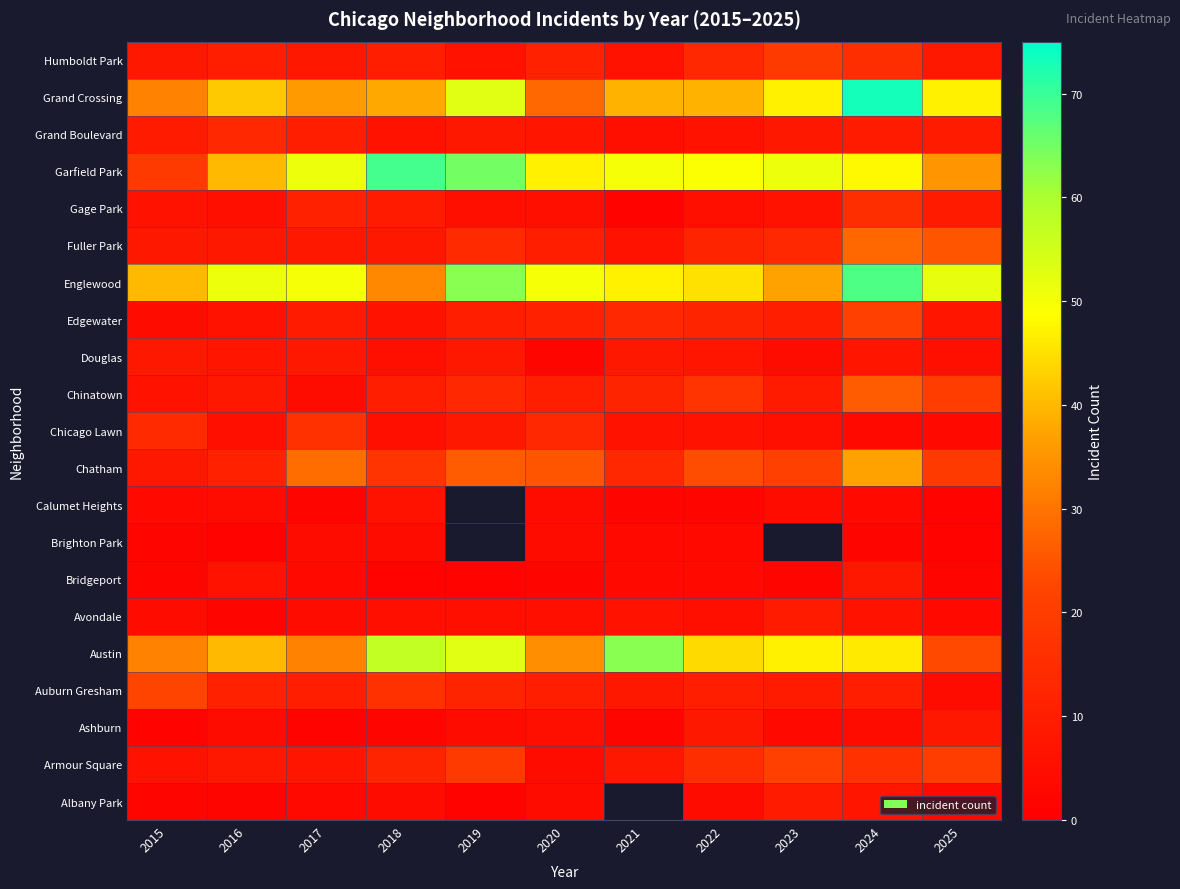

What is the difference between the highest and lowest values at 2016?

50.0